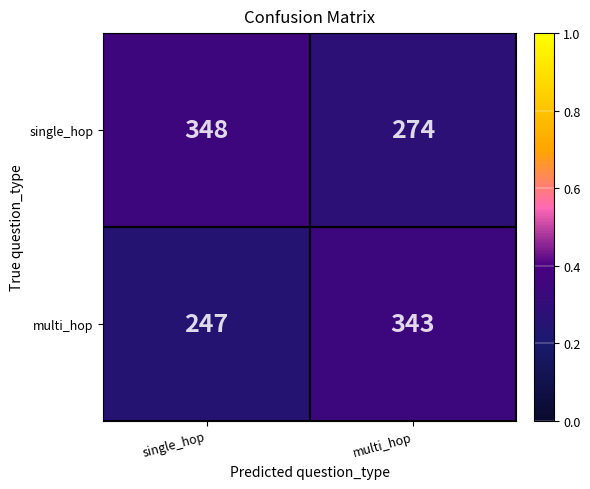

What is the difference between the single_hop values at multi_hop and single_hop?

74